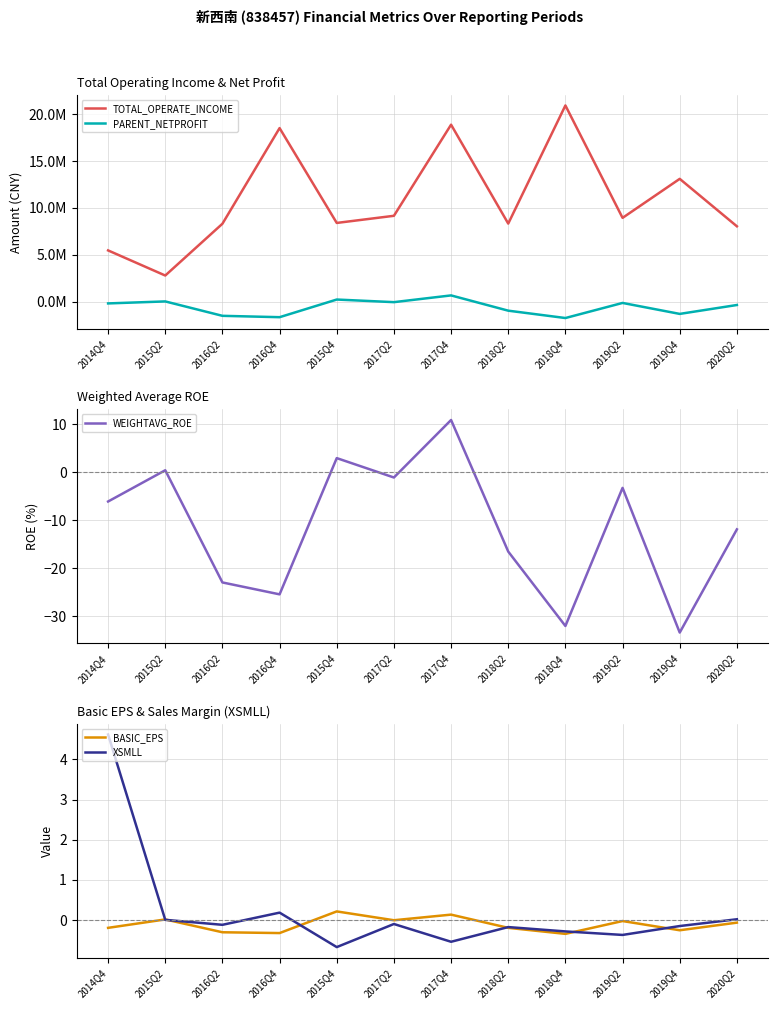

Reading left to right, extract all data points from this chart.

TOTAL_OPERATE_INCOME: 5453681.0	2773912.6	8298313.6	18505233.1	8385013.5	9146920.5	18869127.8	8316081.9	20920234.6	8926493.6	13088716.5	8026243.6
PARENT_NETPROFIT: -202489.7	10513.0	-1526108.7	-1671655.3	211501.9	-67285.5	652286.6	-976431.8	-1761532.9	-151158.0	-1320942.1	-371355.5
WEIGHTAVG_ROE: -6.2	0.3	-23.0	-25.5	2.9	-1.2	10.8	-16.6	-32.1	-3.3	-33.5	-12.0
BASIC_EPS: -0.2	0.0	-0.3	-0.3	0.2	-0.0	0.1	-0.2	-0.3	-0.0	-0.3	-0.1
XSMLL: 4.6	0.0	-0.1	0.2	-0.7	-0.1	-0.5	-0.2	-0.3	-0.4	-0.2	0.0